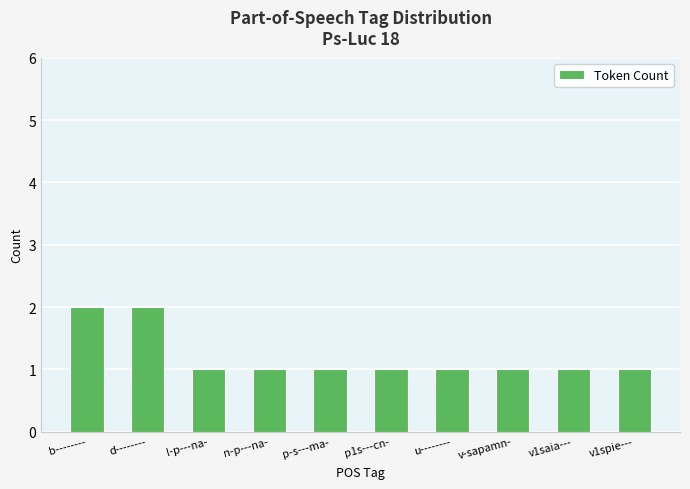

Approximately how many times larger is the value at p1s---cn- compared to u--------?

1.0